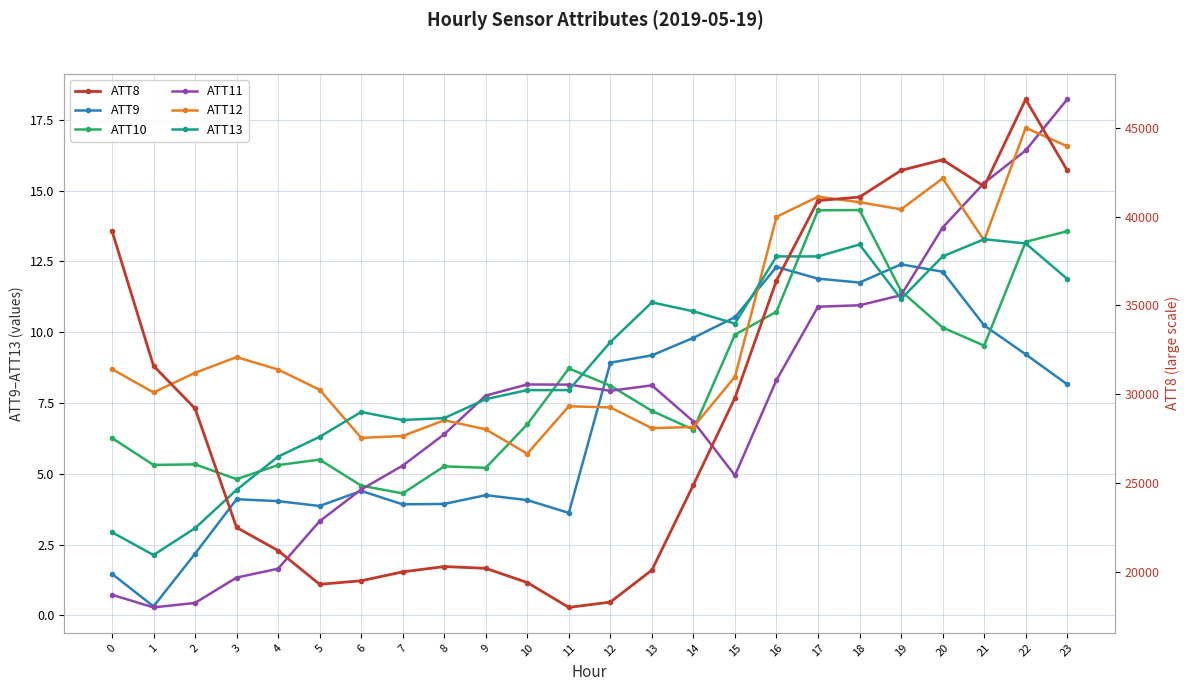

Is this an area chart (filled region under the line)?

No